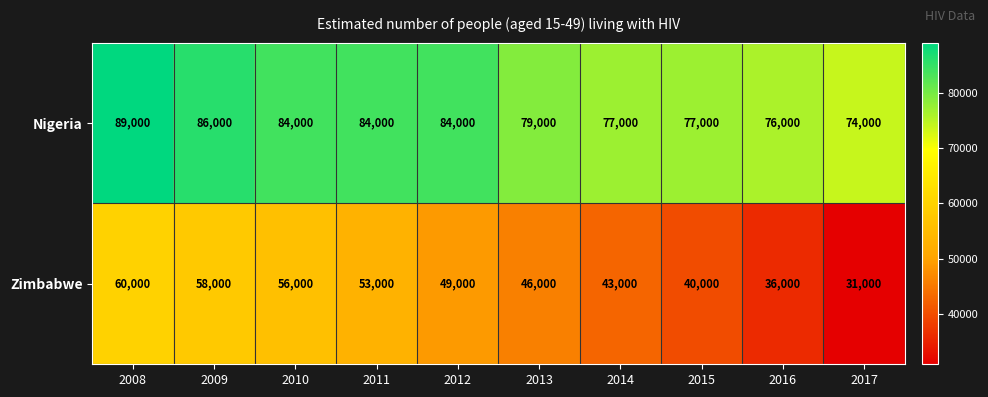

At which label is Zimbabwe closest to 45500?

2013